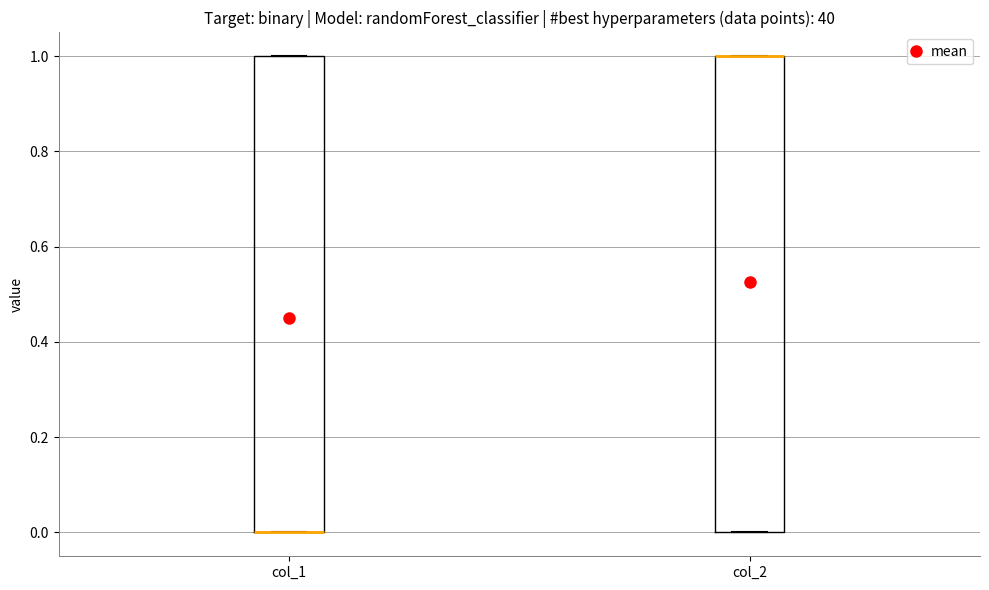

Reading left to right, read every box against the y-axis: the position of its median line, the range the box covers, and the ends of its whiskers. The values are not printed on the chart, so give them approximately, as read against the axis.

col_1: median 0 (drawn on the box's lower edge), box 0 to 1, whiskers 0 to 1
col_2: median 1 (drawn on the box's upper edge), box 0 to 1, whiskers 0 to 1